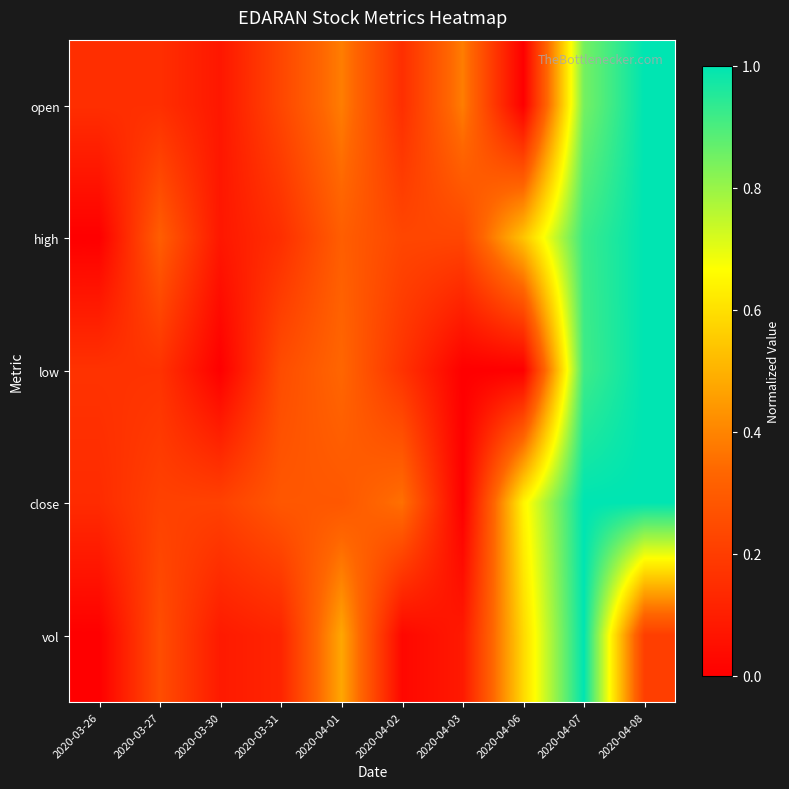

Reading left to right, extract all data points from this chart.

open: 2020-03-26=0.2	2020-03-27=0.2	2020-03-30=0.1	2020-03-31=0.2	2020-04-01=0.4	2020-04-02=0.2	2020-04-03=0.4	2020-04-06=0.0	2020-04-07=0.8	2020-04-08=1.0
high: 2020-03-26=0.0	2020-03-27=0.3	2020-03-30=0.1	2020-03-31=0.2	2020-04-01=0.3	2020-04-02=0.2	2020-04-03=0.2	2020-04-06=0.5	2020-04-07=0.9	2020-04-08=1.0
low: 2020-03-26=0.2	2020-03-27=0.2	2020-03-30=0.0	2020-03-31=0.2	2020-04-01=0.3	2020-04-02=0.2	2020-04-03=0.0	2020-04-06=0.0	2020-04-07=0.9	2020-04-08=1.0
close: 2020-03-26=0.1	2020-03-27=0.2	2020-03-30=0.2	2020-03-31=0.3	2020-04-01=0.3	2020-04-02=0.4	2020-04-03=0.0	2020-04-06=0.6	2020-04-07=1.0	2020-04-08=1.0
vol: 2020-03-26=0.0	2020-03-27=0.3	2020-03-30=0.1	2020-03-31=0.1	2020-04-01=0.5	2020-04-02=0.0	2020-04-03=0.1	2020-04-06=0.6	2020-04-07=1.0	2020-04-08=0.2